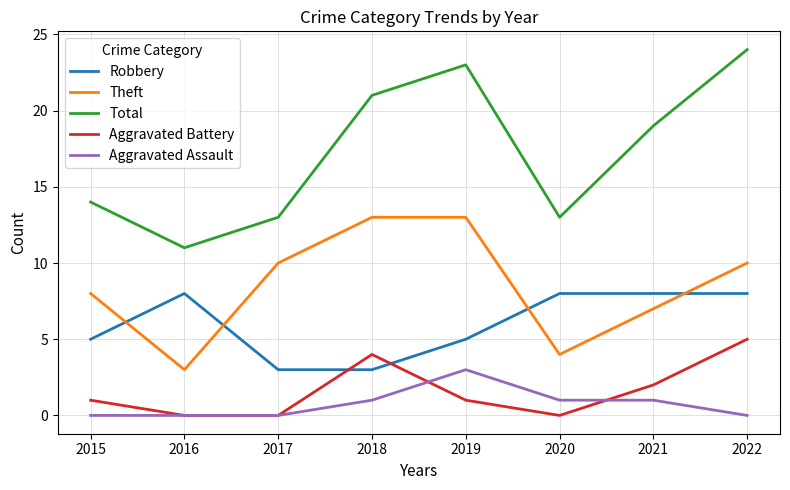

Which series has the widest spread of values?

Total